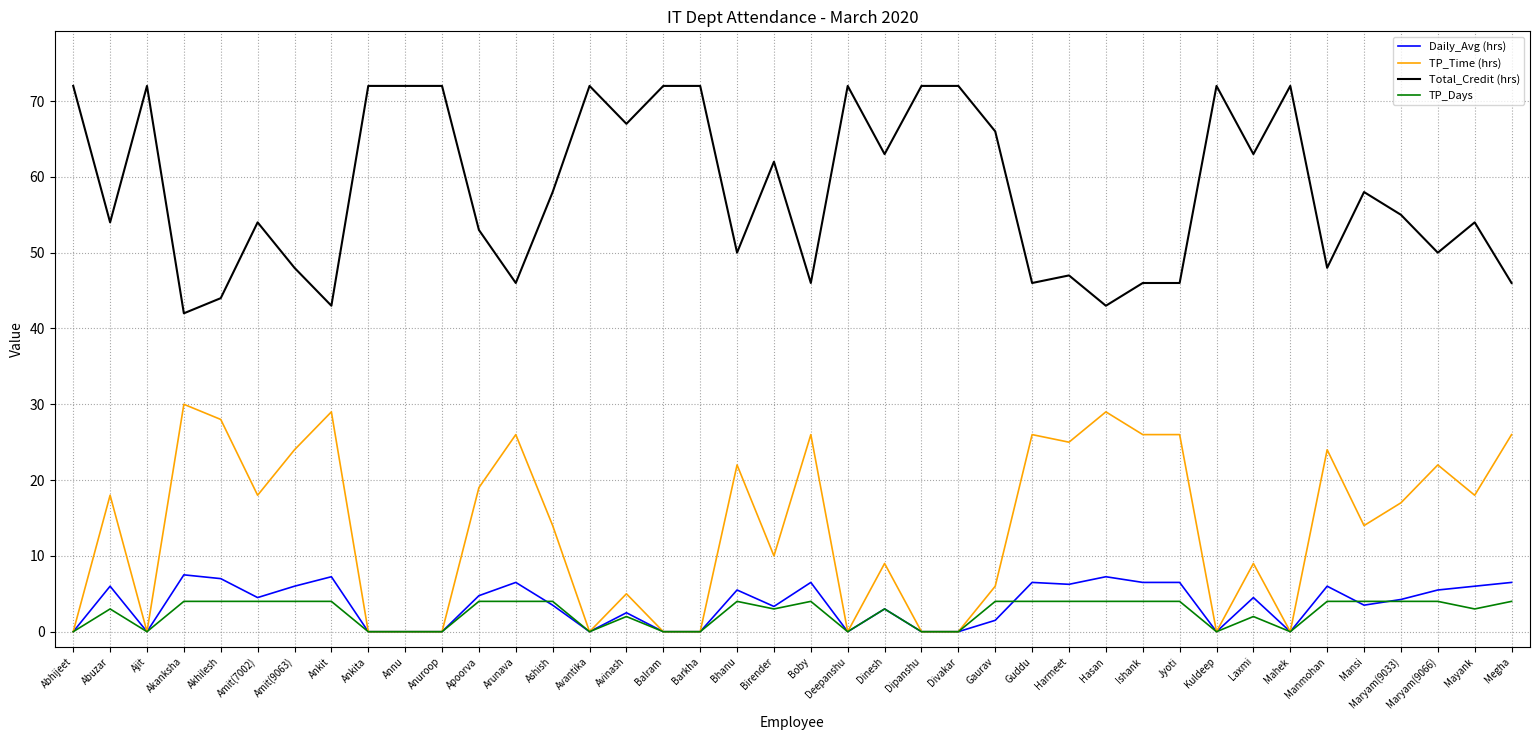

What is the maximum value shown in the chart?

72.0